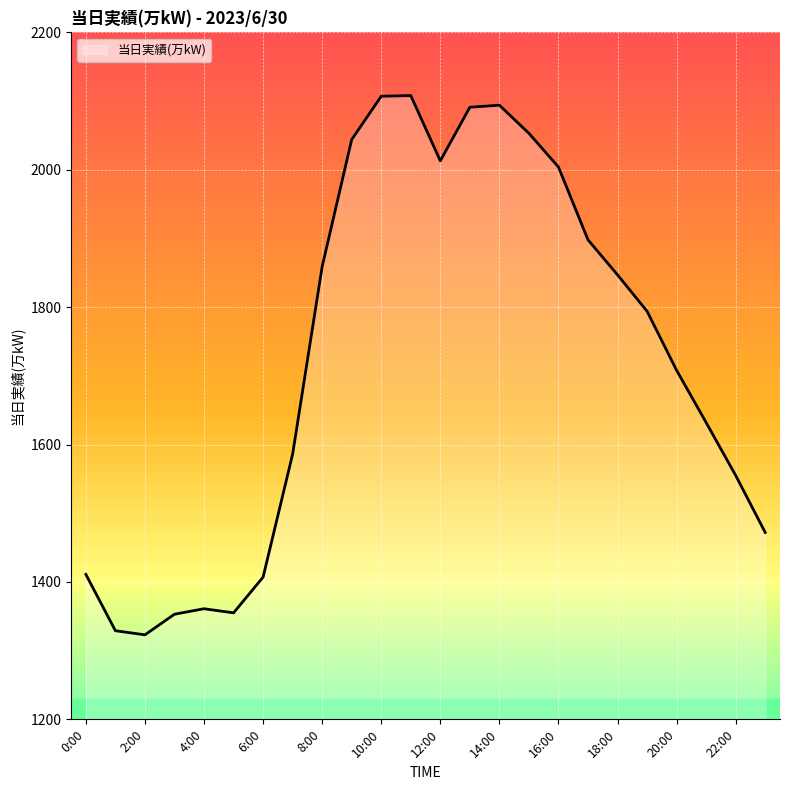

What is the difference between the maximum and minimum values?

785